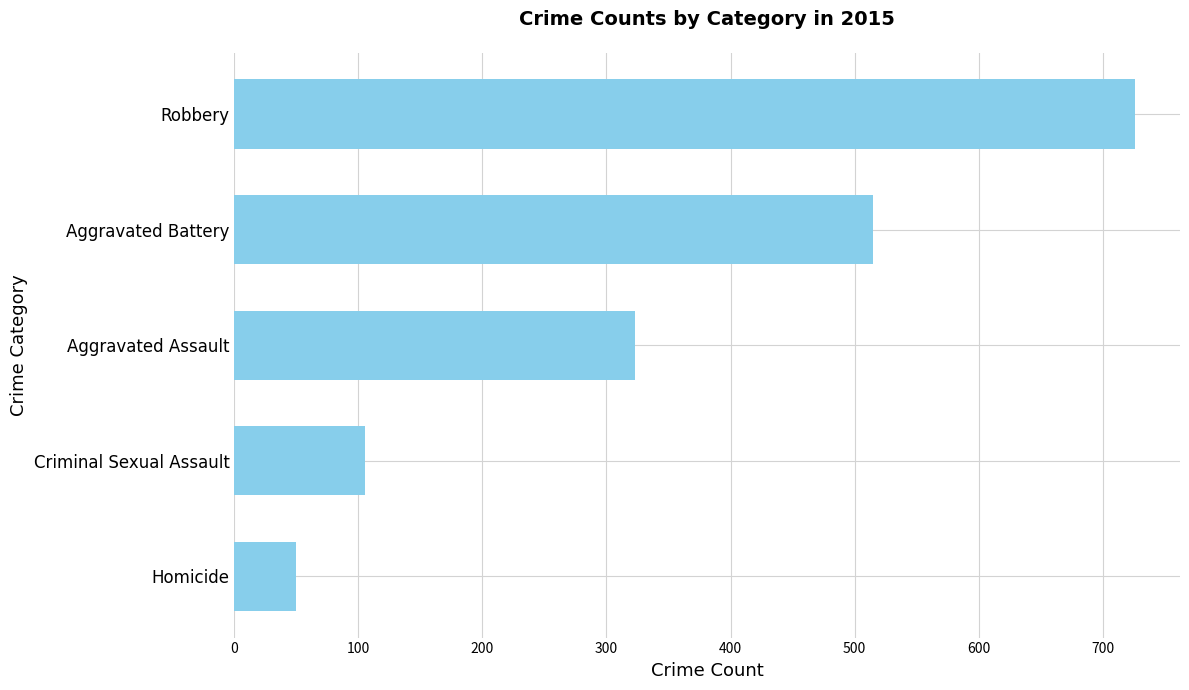

List the labels in order of value, largest first.

Robbery, Aggravated Battery, Aggravated Assault, Criminal Sexual Assault, Homicide